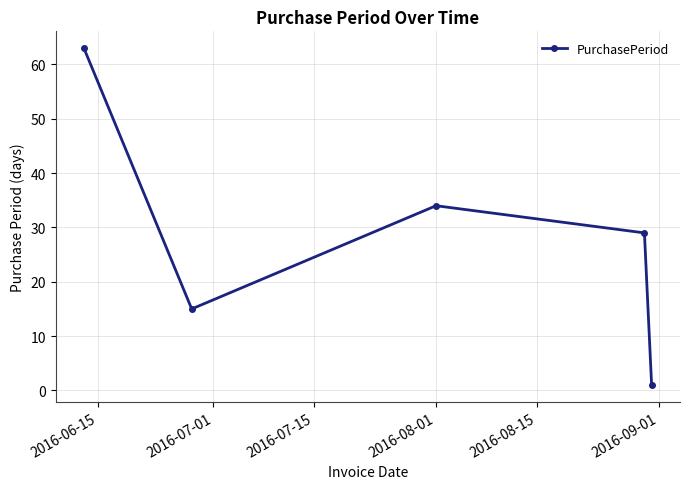

Reading left to right, list all the values displayed in this chart.

63	15	34	29	1